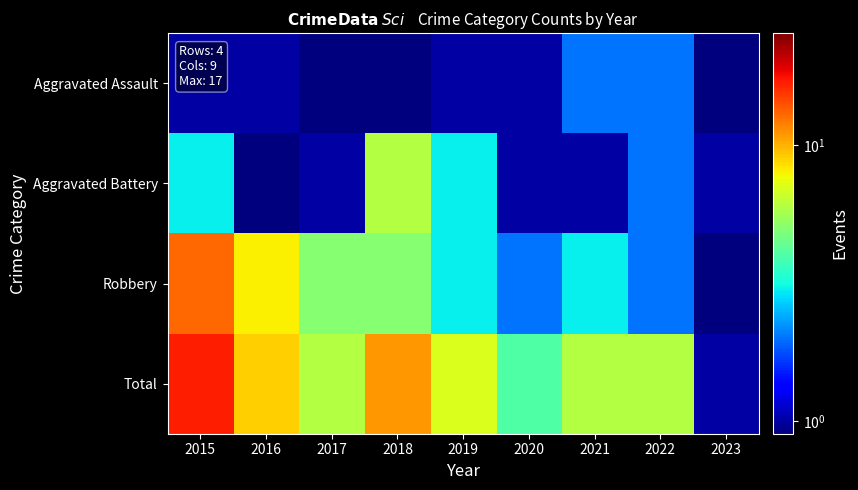

Between 2023 and 2020, which is larger?

2020